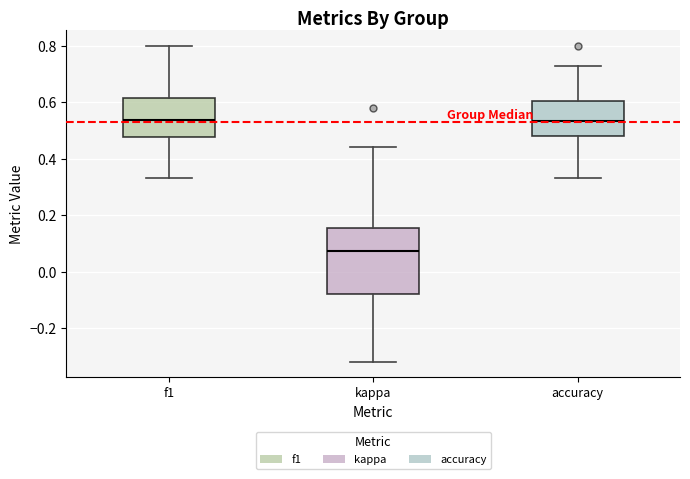

Reading left to right, transcribe this box plot: for each box, give where its median line is, the range the box spans, and where its two whiskers end, as read against the y-axis. The values are not printed on the chart, so give them approximately, as read against the axis.

f1: median 0.54, box 0.48 to 0.62, whiskers 0.34 to 0.80
kappa: median 0.08, box -0.08 to 0.16, whiskers -0.32 to 0.44
accuracy: median 0.54, box 0.48 to 0.60, whiskers 0.34 to 0.72